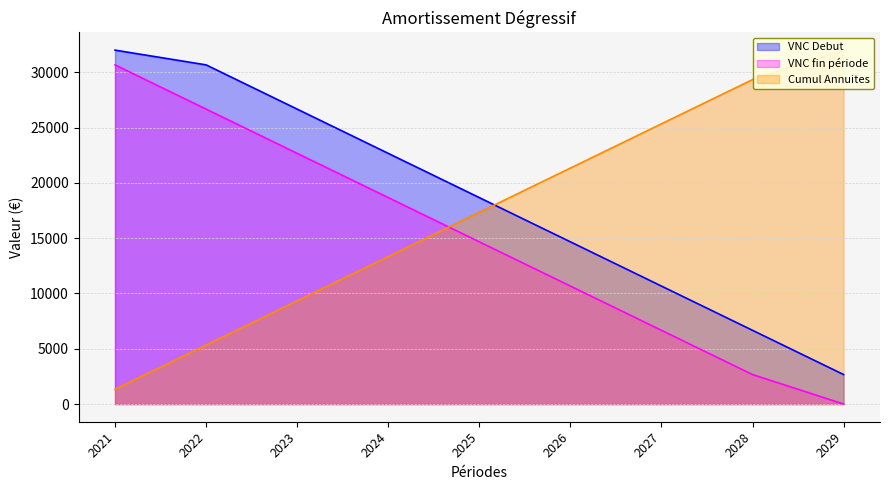

What are all the series names shown in the legend?

VNC Debut, VNC fin période, Cumul Annuites